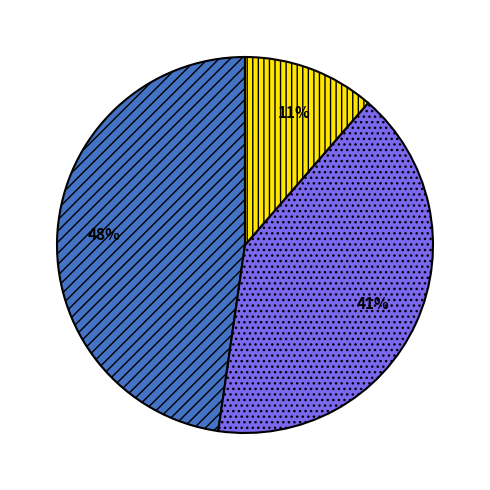

Is there any slice that represents more than half of the pie?

No